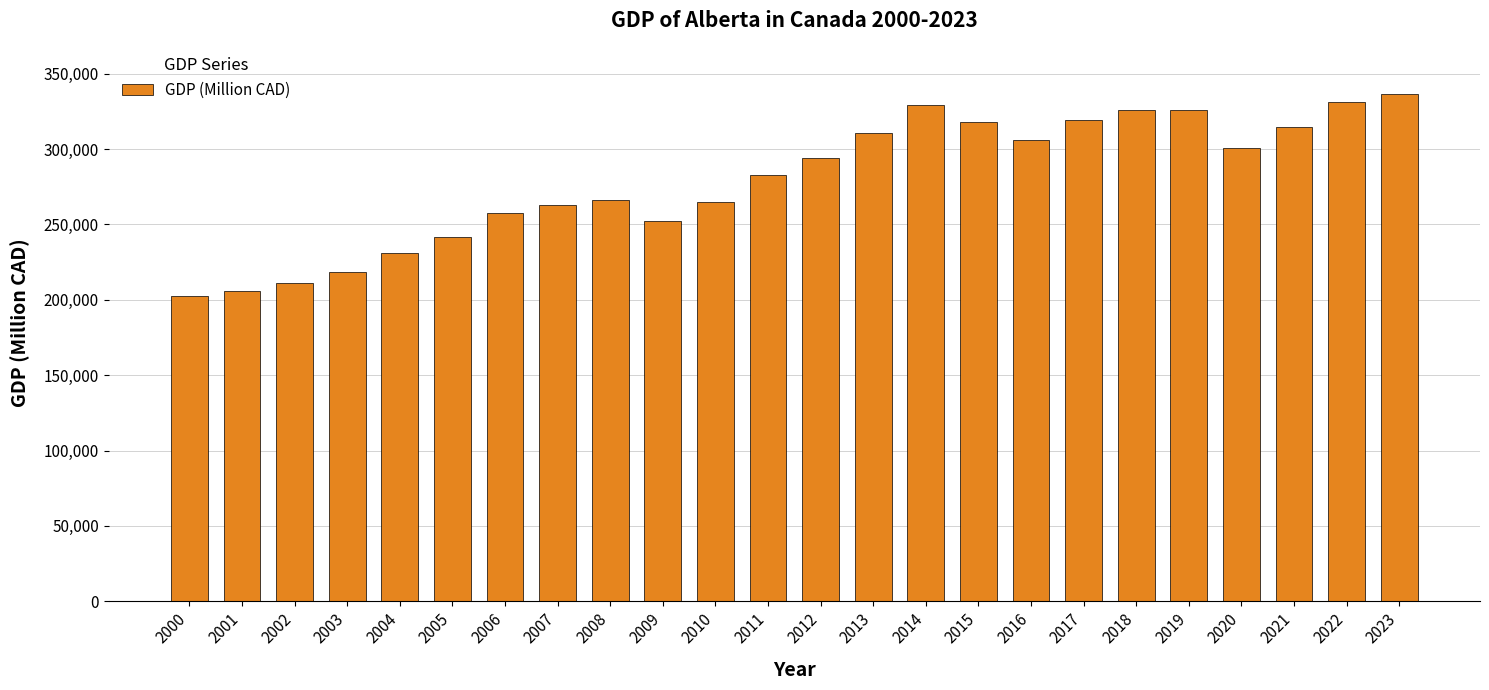

What is the difference between the maximum and minimum values?

134084.9